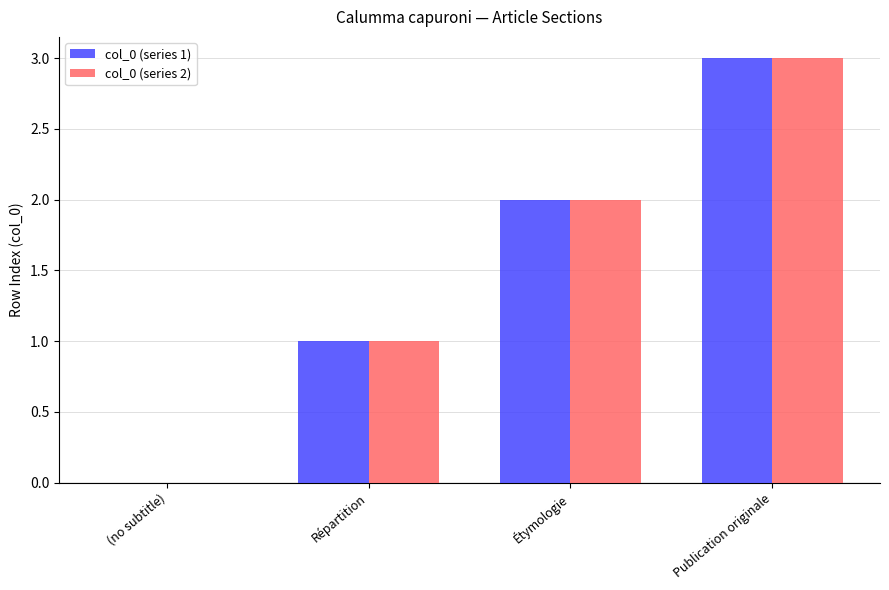

True or false: col_0 (series 2) has a value of 0 at (no subtitle).

True